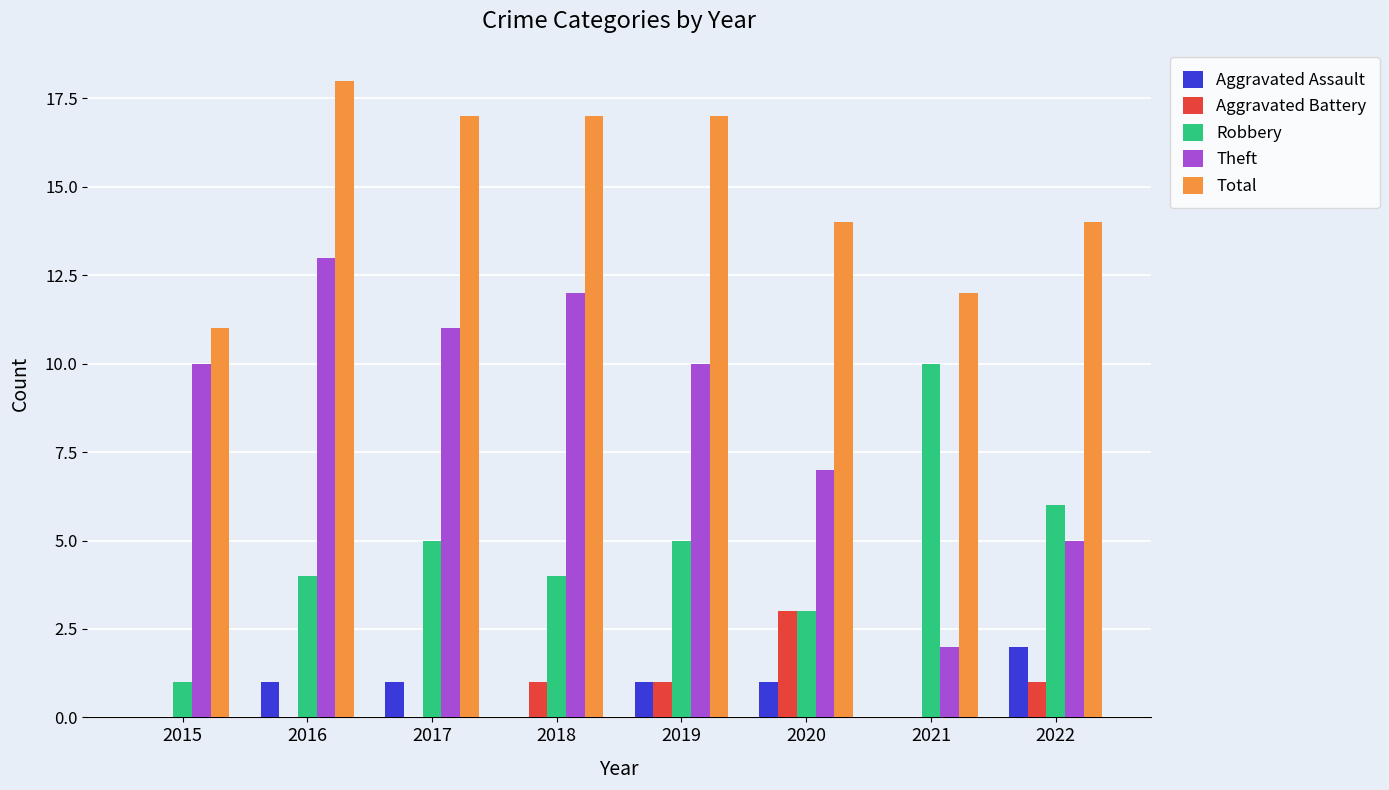

What is the spread (max minus min) of values at 2019?

16